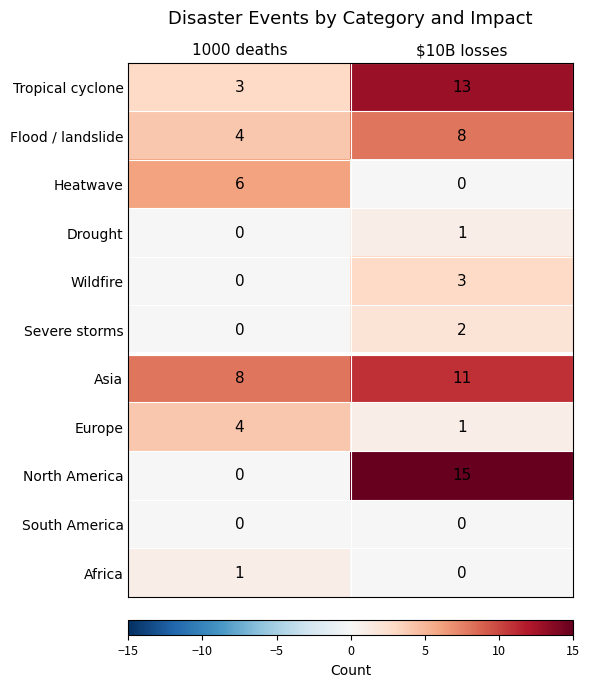

What is the difference between the Flood / landslide values at $10B losses and 1000 deaths?

4